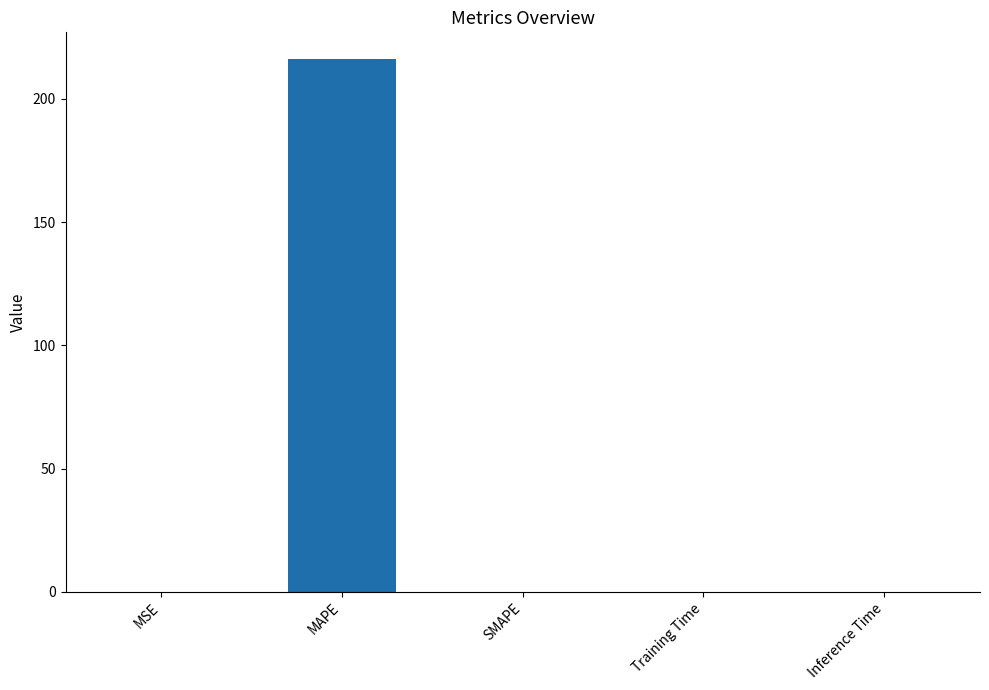

True or false: the data shows 351.9 at MAPE.

False